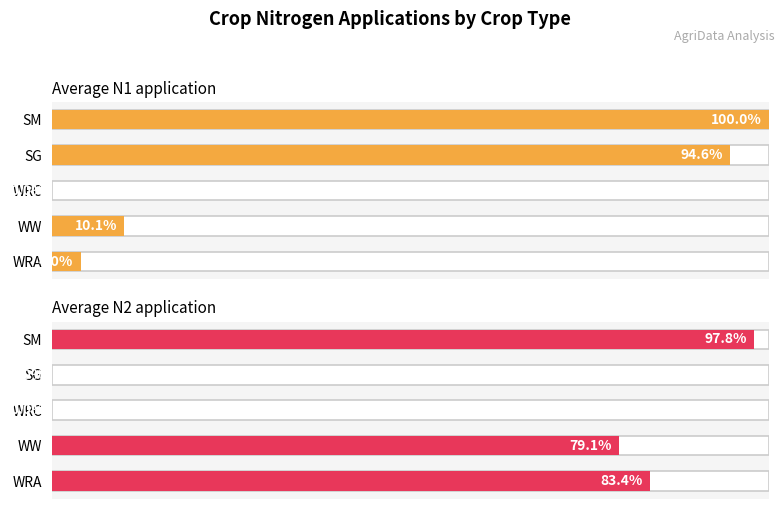

How many data points in Average N2 application are above 79?

3